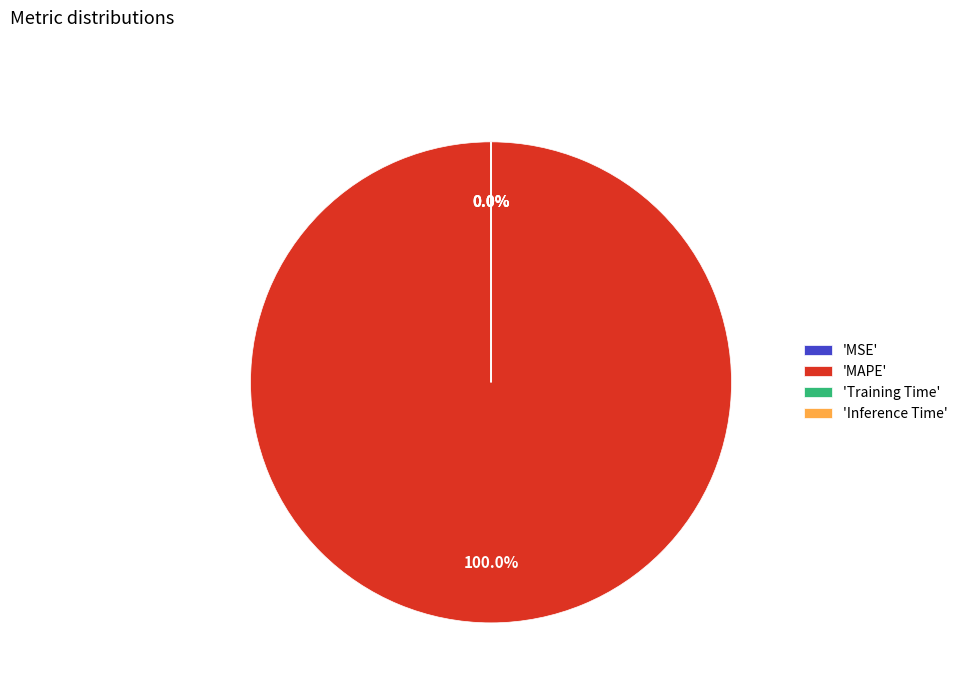

Is there any slice that represents more than half of the pie?

Yes